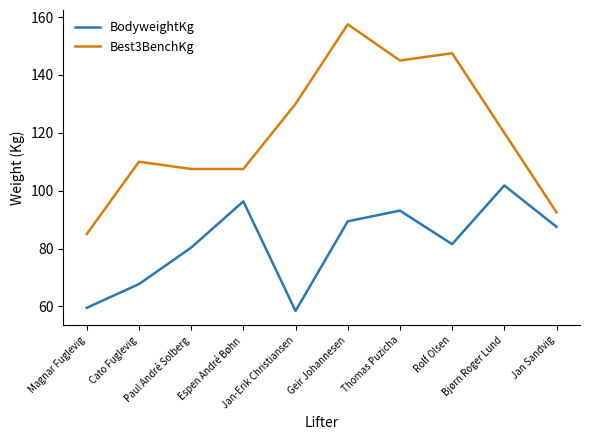

In Best3BenchKg, how many points are higher than both neighbors (excluding endpoints)?

3